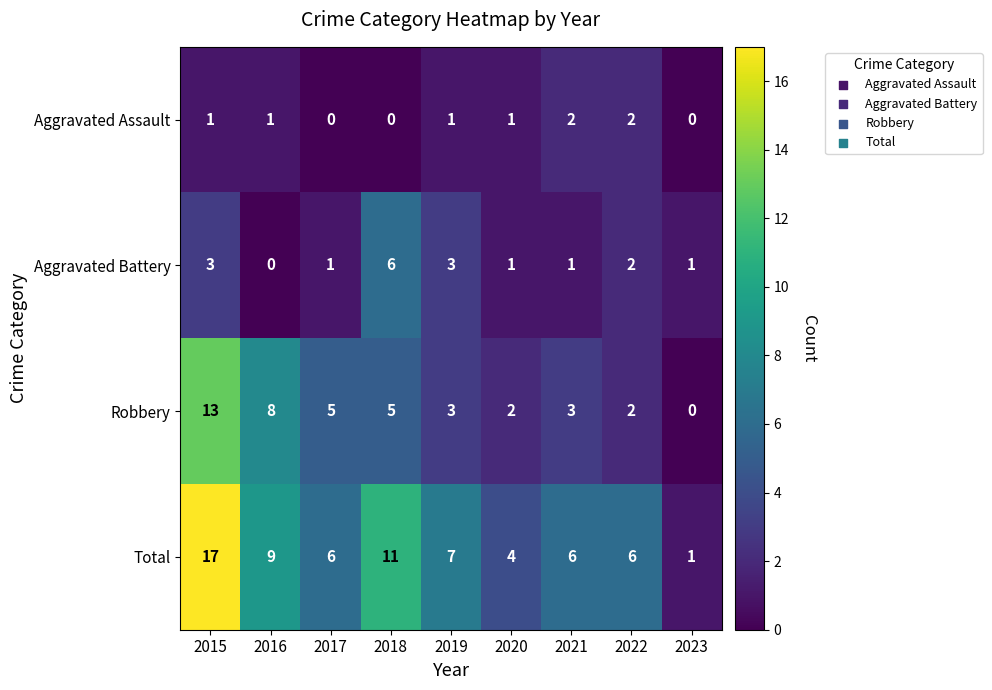

List the series in order of their peak value, lowest first.

Aggravated Assault, Aggravated Battery, Robbery, Total